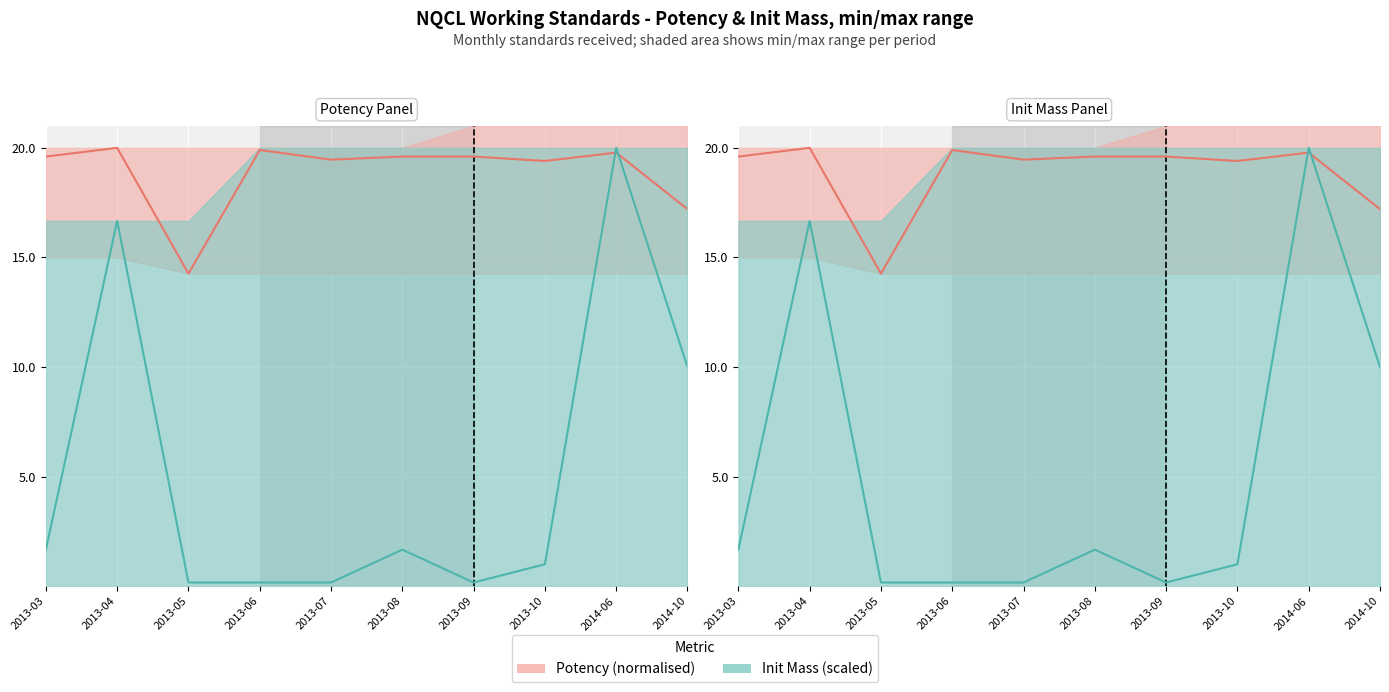

What is the difference between the Init Mass (scaled) values at 2013-05 and 2013-08?

1.5